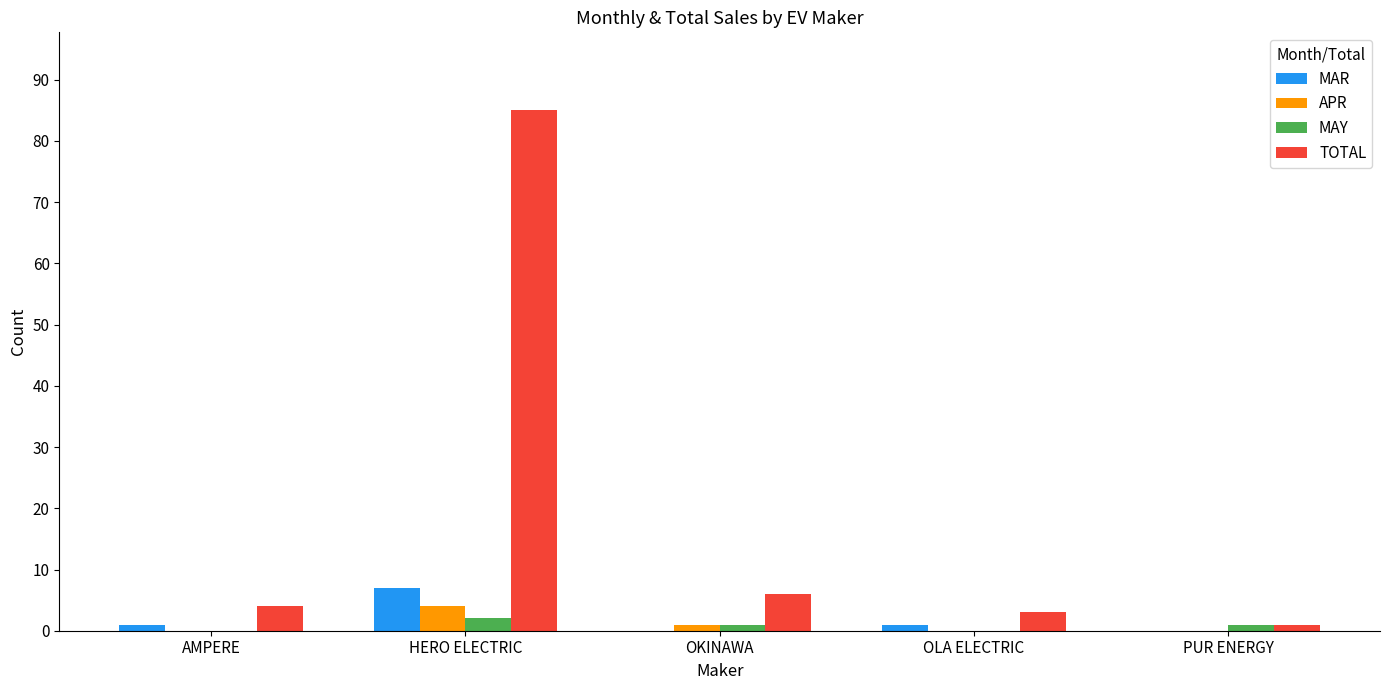

The value of APR at AMPERE is 0. True or false?

True